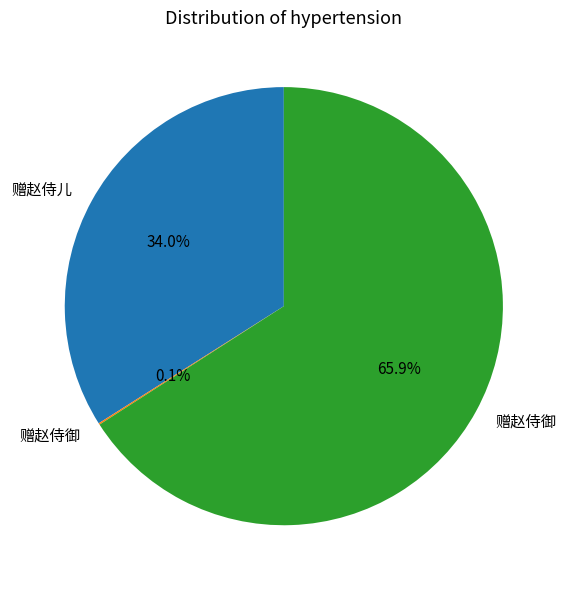

Does any single category account for the majority?

Yes